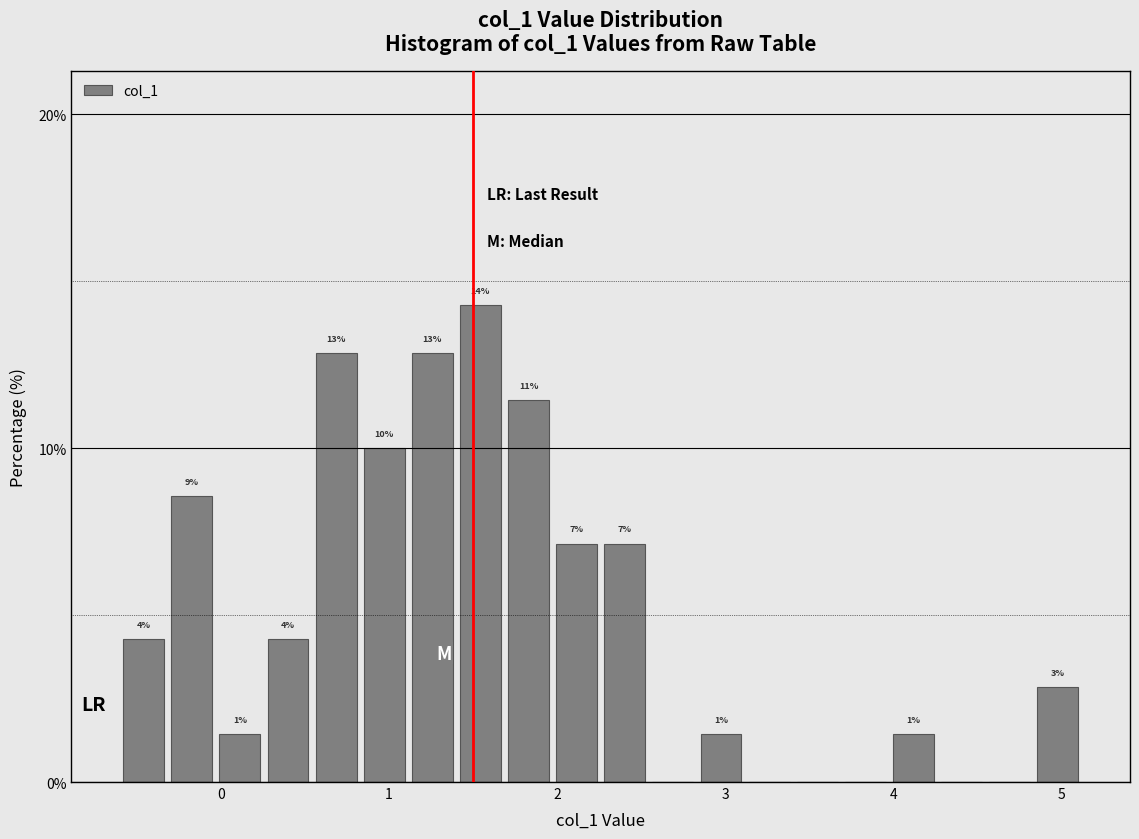

Around what value on the x-axis is the tallest bar? Give the approximate position of its centre, as read against the axis.

1.5